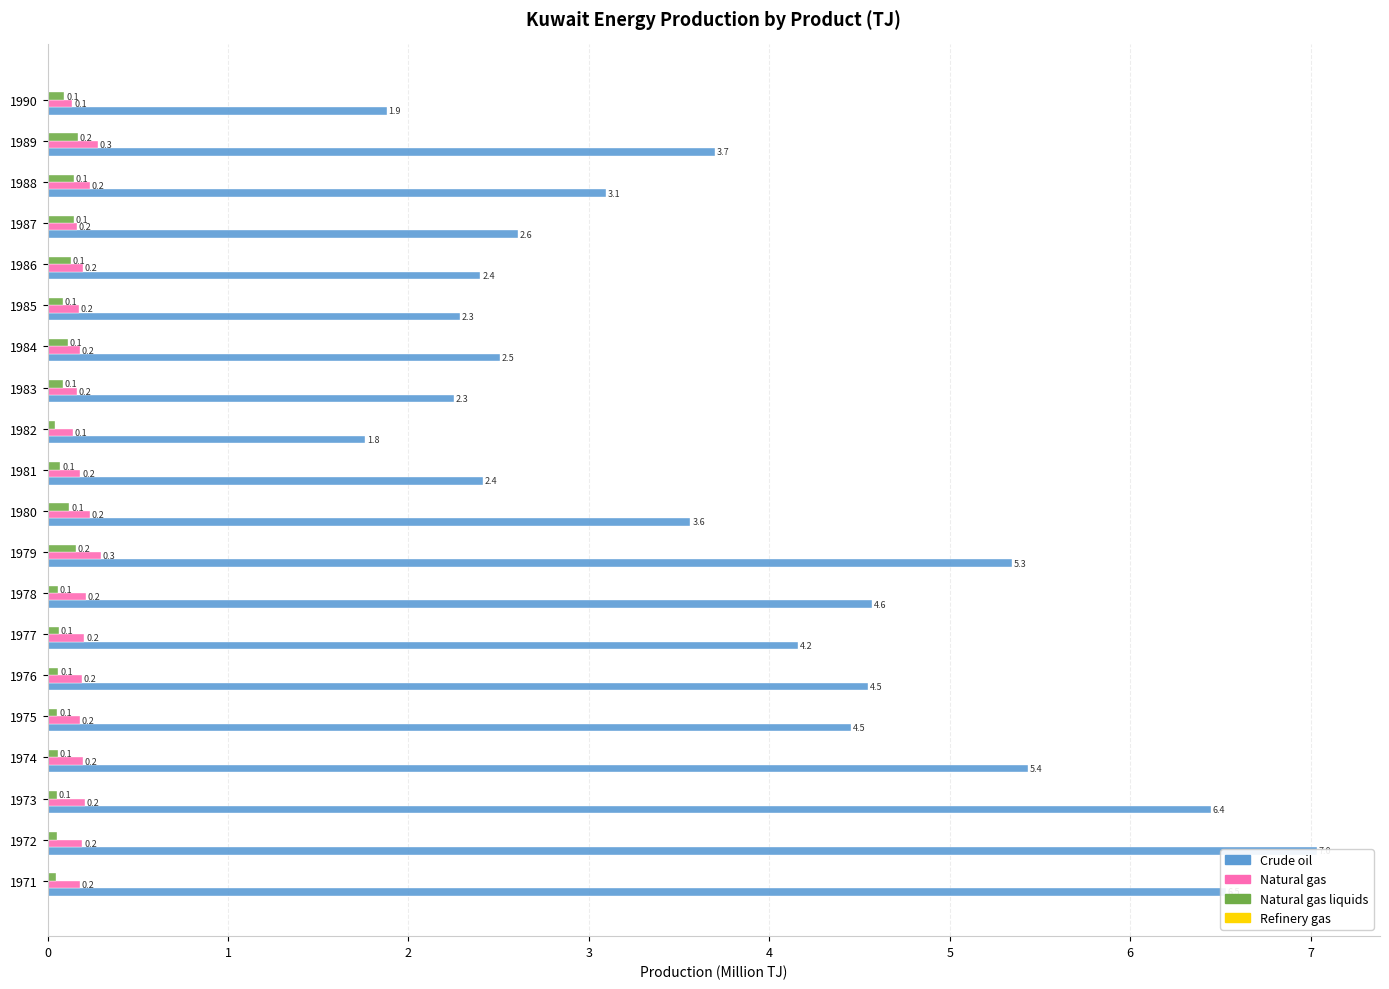

How many series are shown in this chart?

4